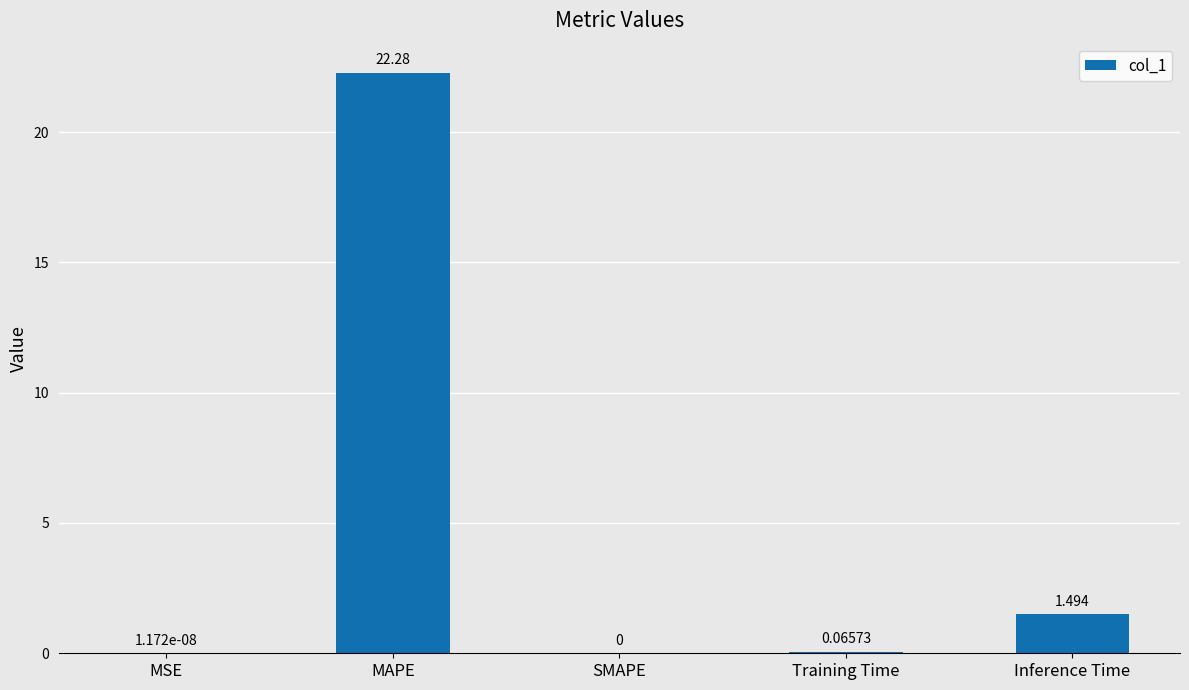

What is the average value?

4.8